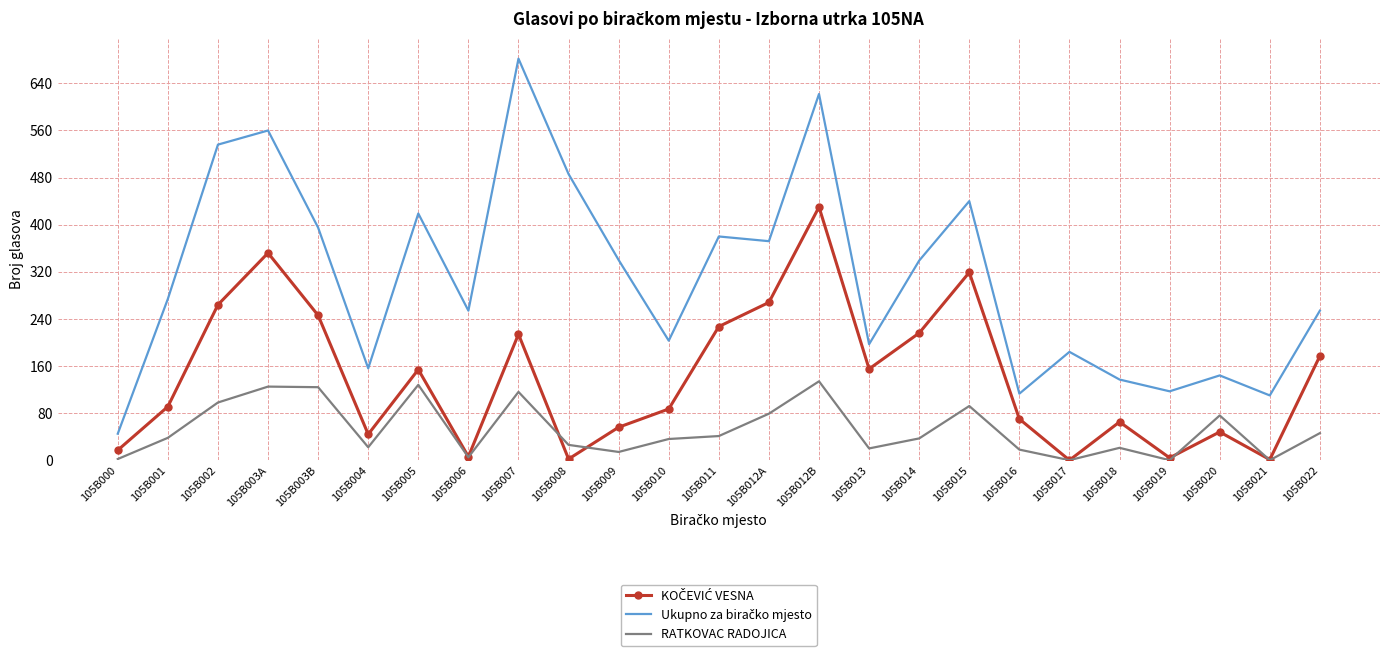

What is the maximum value for RATKOVAC RADOJICA?

134